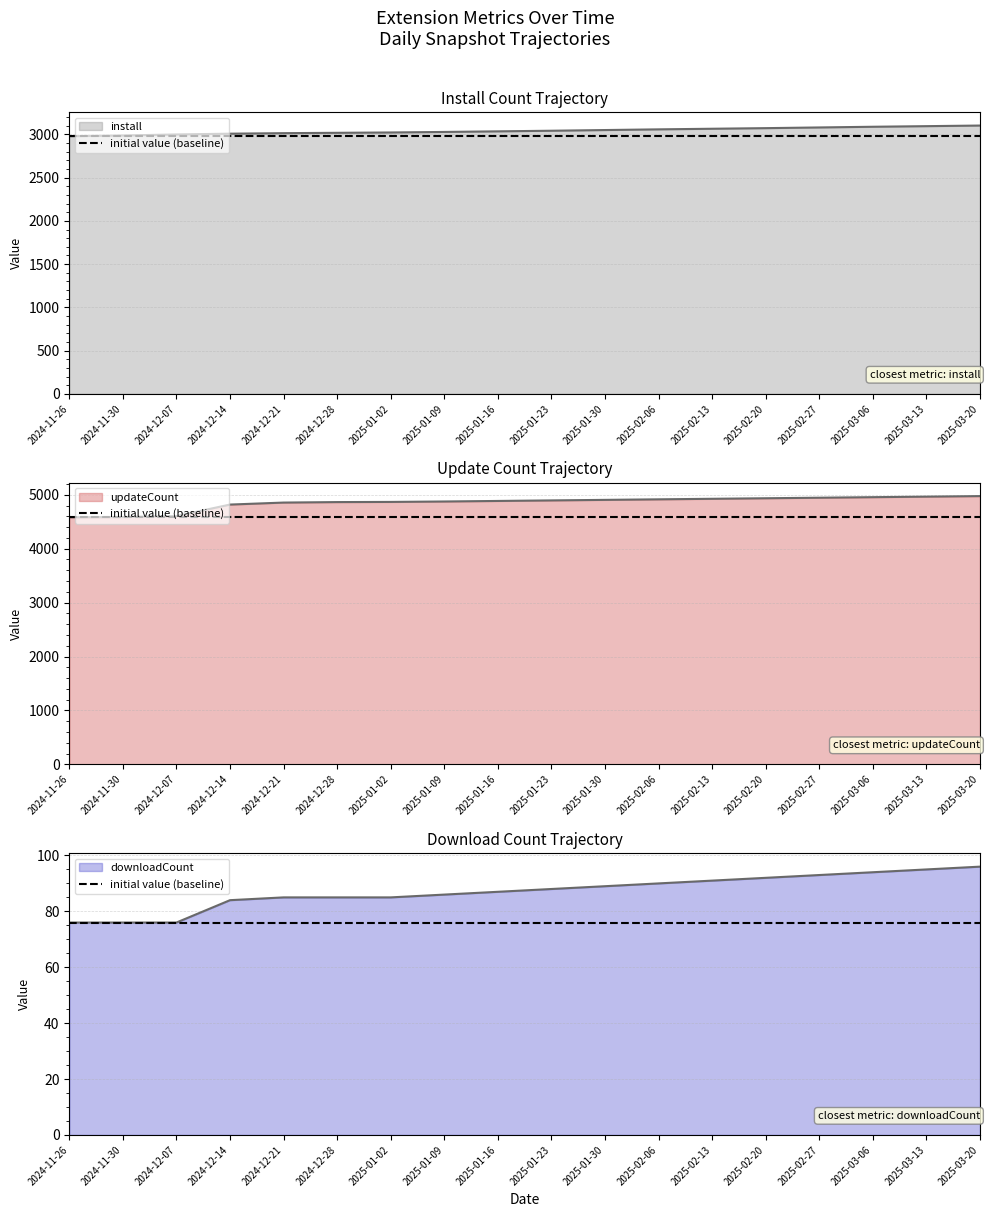

What is the greatest value displayed?

4975